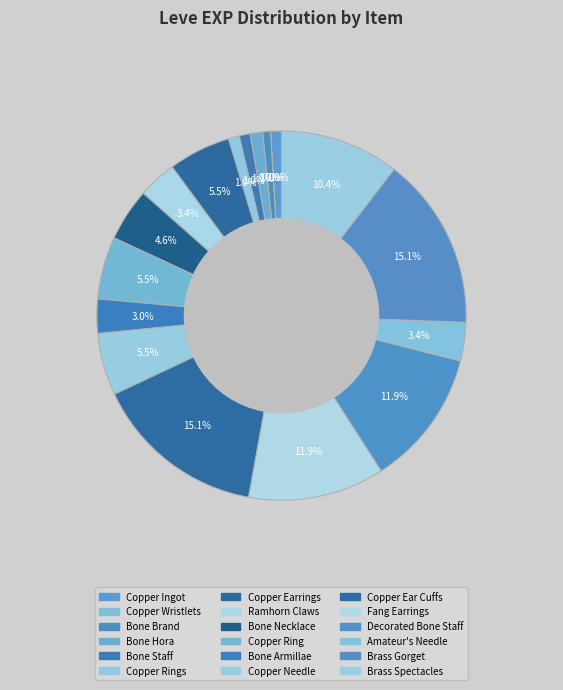

How many slices are in this pie chart?

18